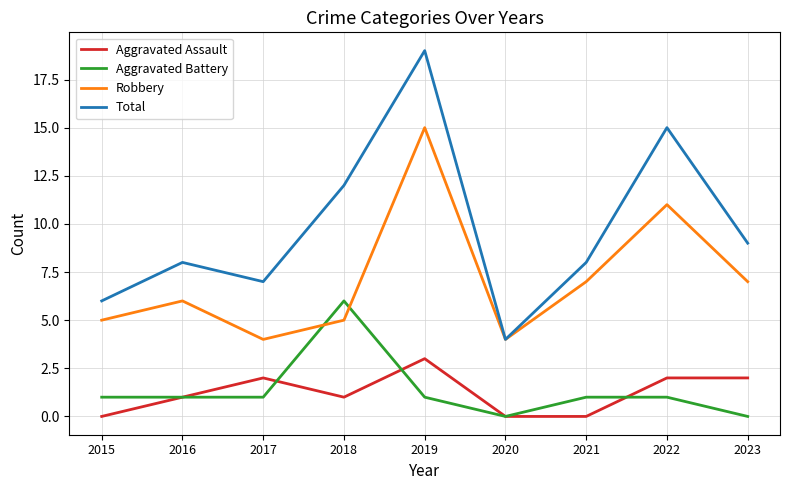

What is the sum of the Aggravated Battery values at 2016 and 2021?

2